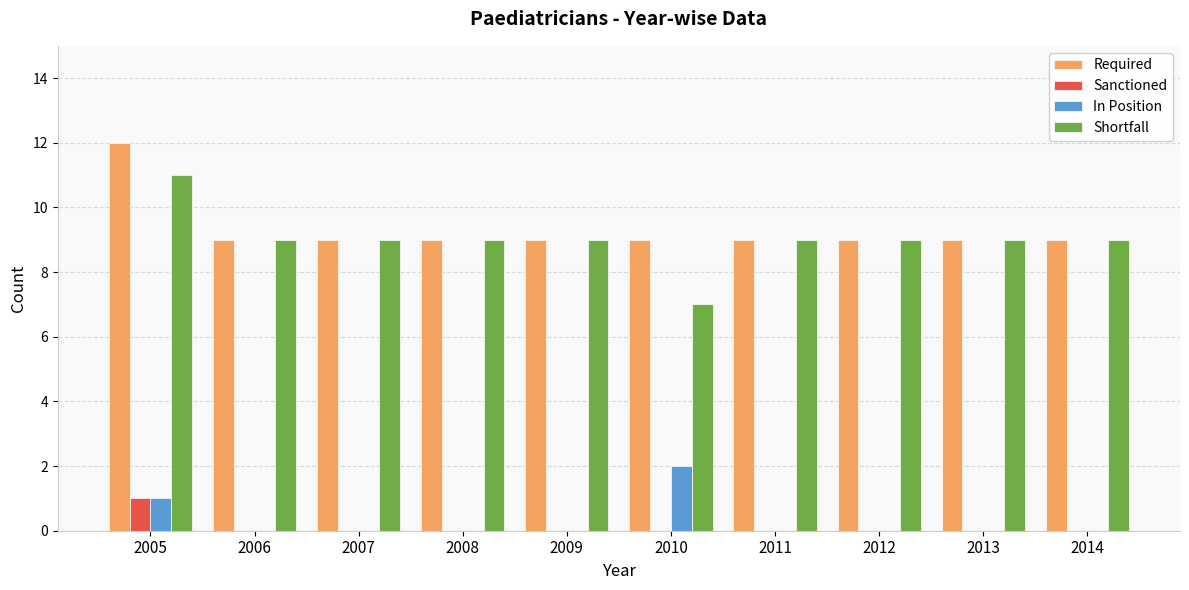

Read the Required value at 2010.

9